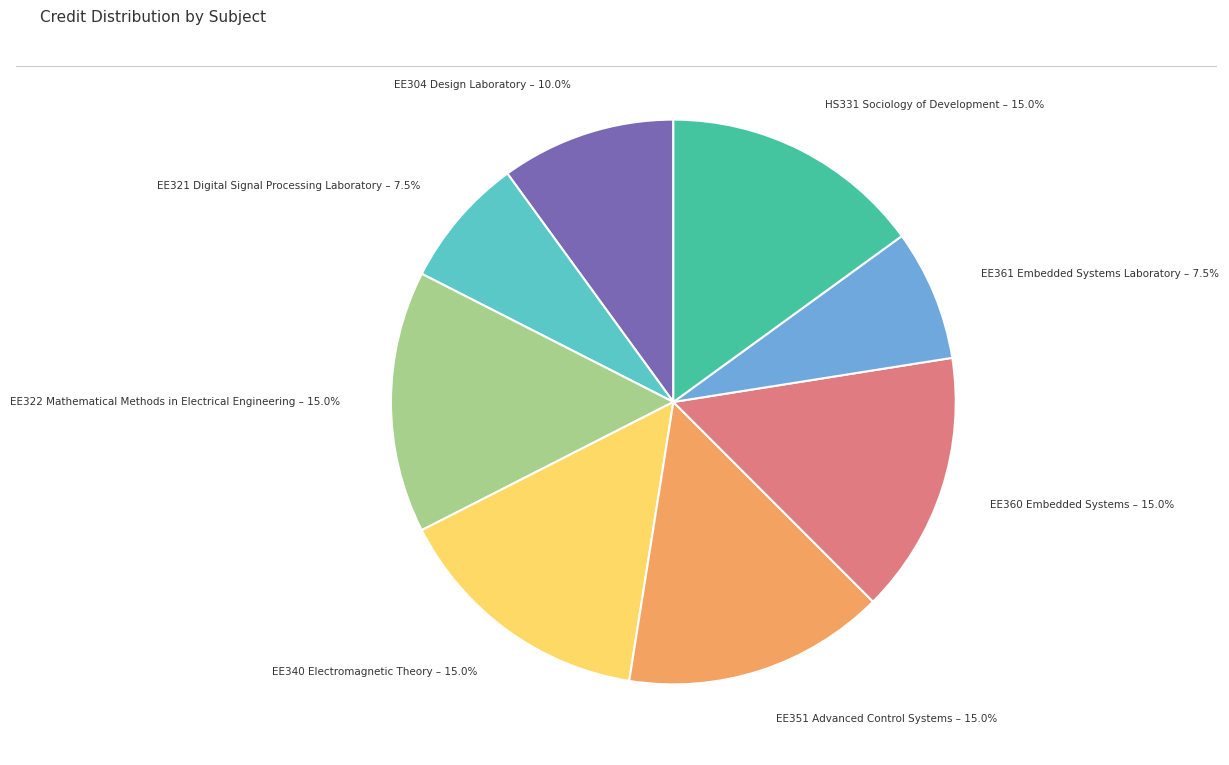

Does any single category account for the majority?

No